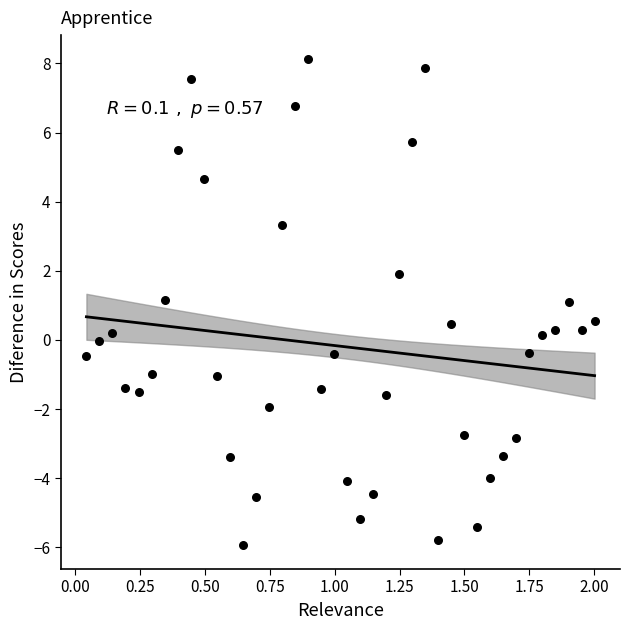

What is the range of X values (max minus min)?

2.0